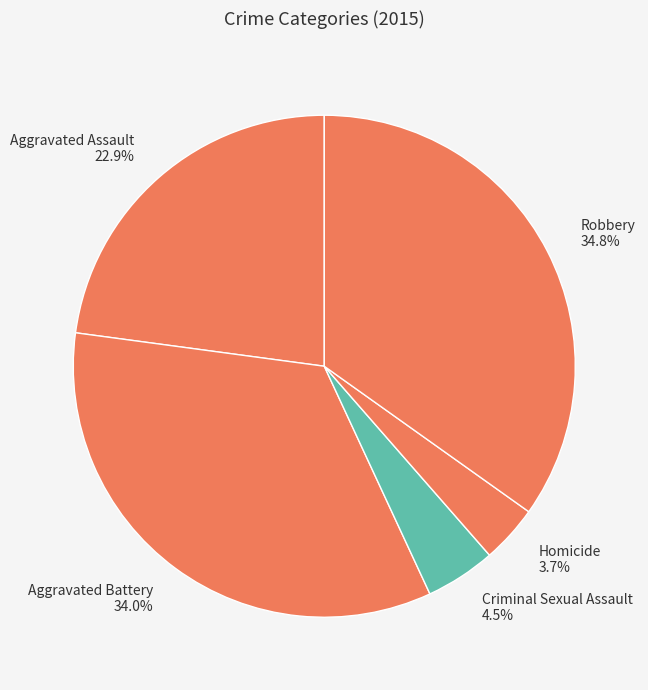

Does Homicide account for over 50% of the chart?

No